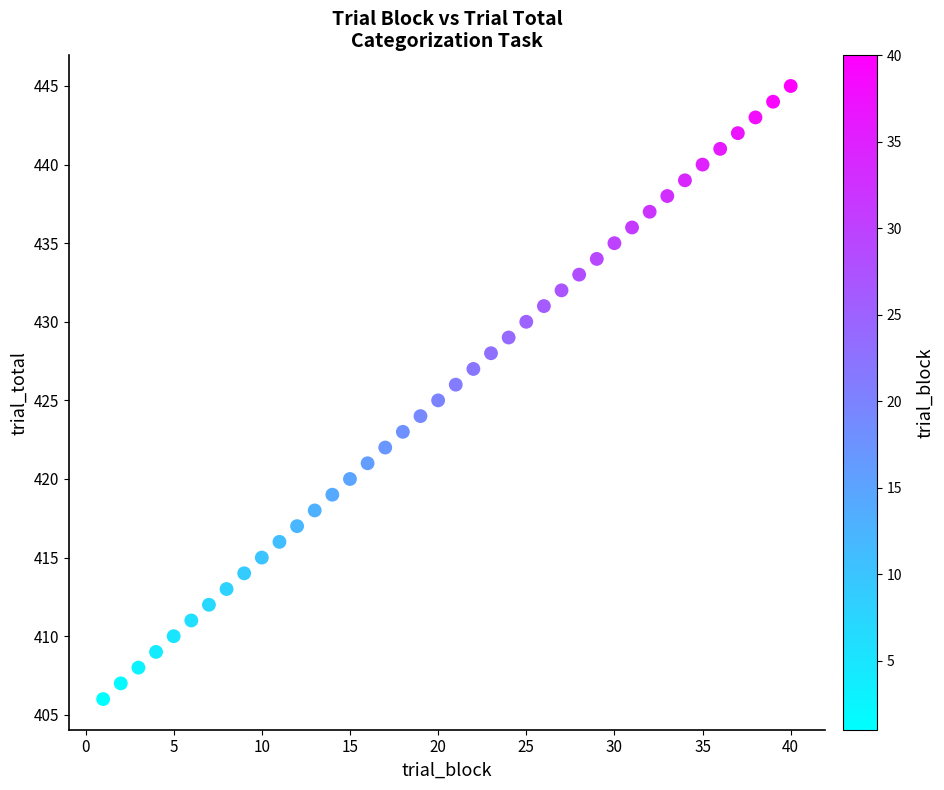

What is the range of X values (max minus min)?

39